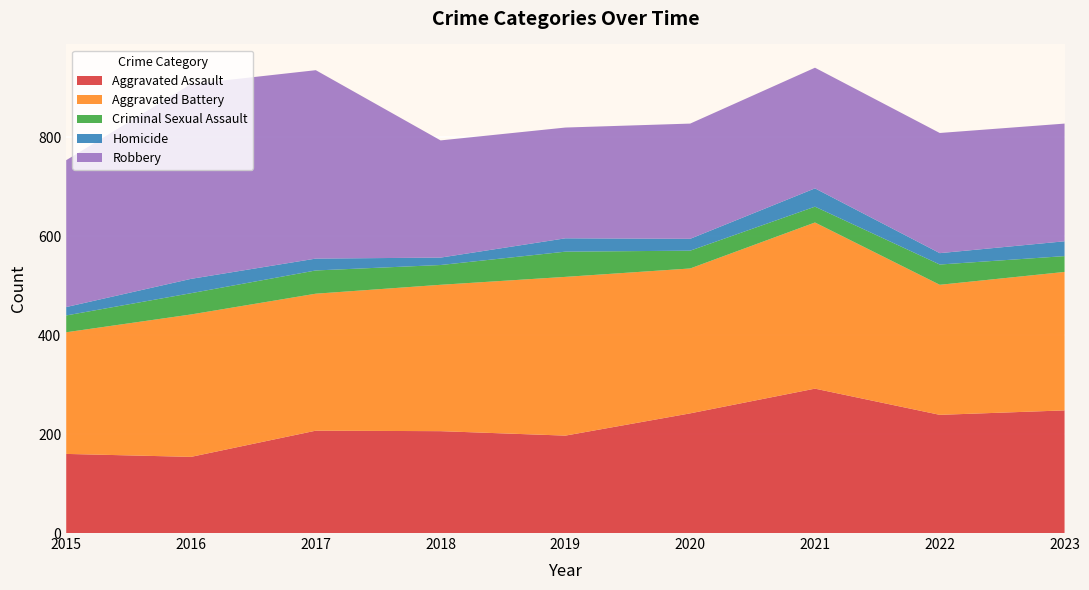

Reading left to right, transcribe all the data shown in this chart.

Aggravated Assault: 160	154	207	206	197	242	292	239	248
Aggravated Battery: 246	288	277	296	321	293	336	263	280
Criminal Sexual Assault: 34	43	47	40	51	36	32	41	32
Homicide: 17	29	24	15	27	24	37	23	30
Robbery: 297	394	381	237	224	233	244	243	238